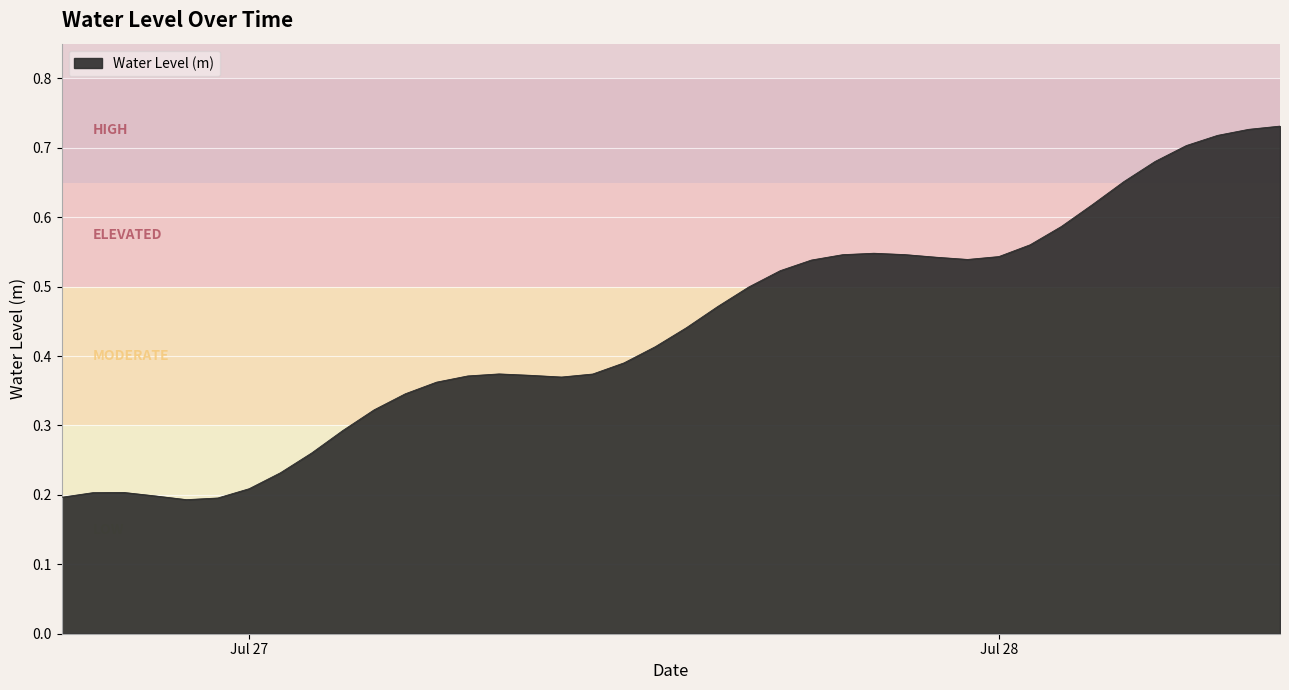

Does the chart display data point markers on the line(s)?

No